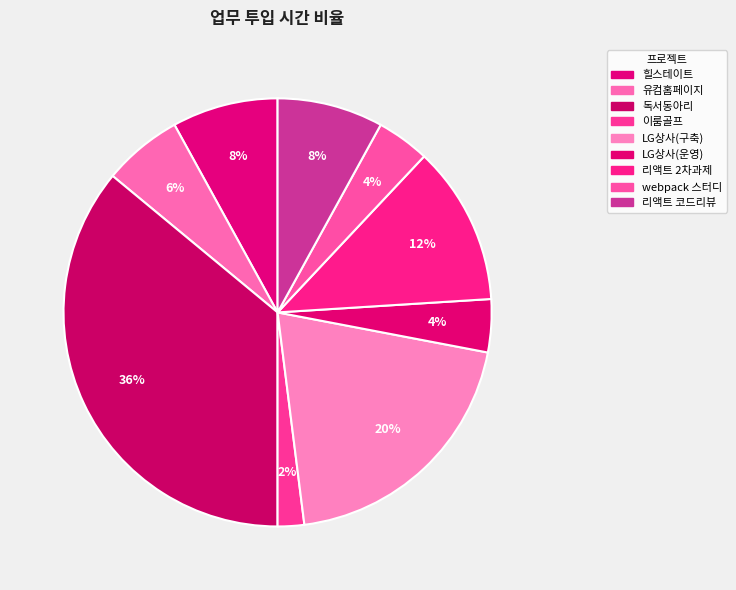

Which category has the smallest portion of the pie?

이룸골프